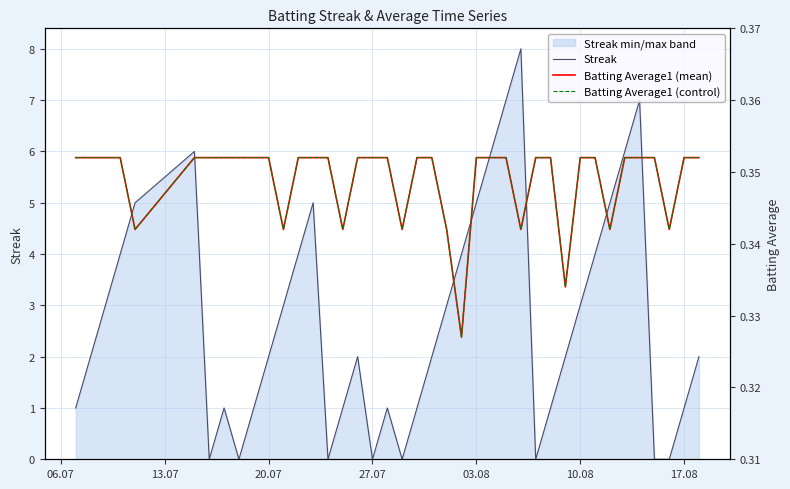

How many interior local valleys does the Batting Average1 (mean) series have?

9